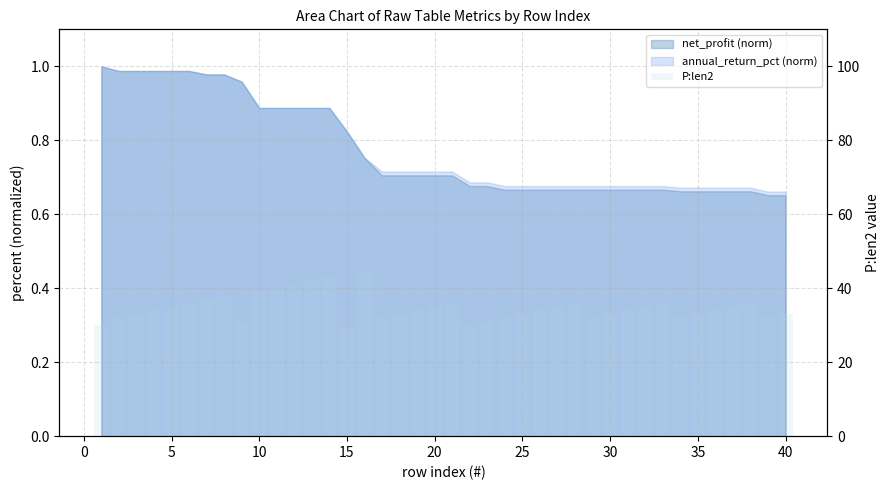

Between 29 and −5, which is larger?

29